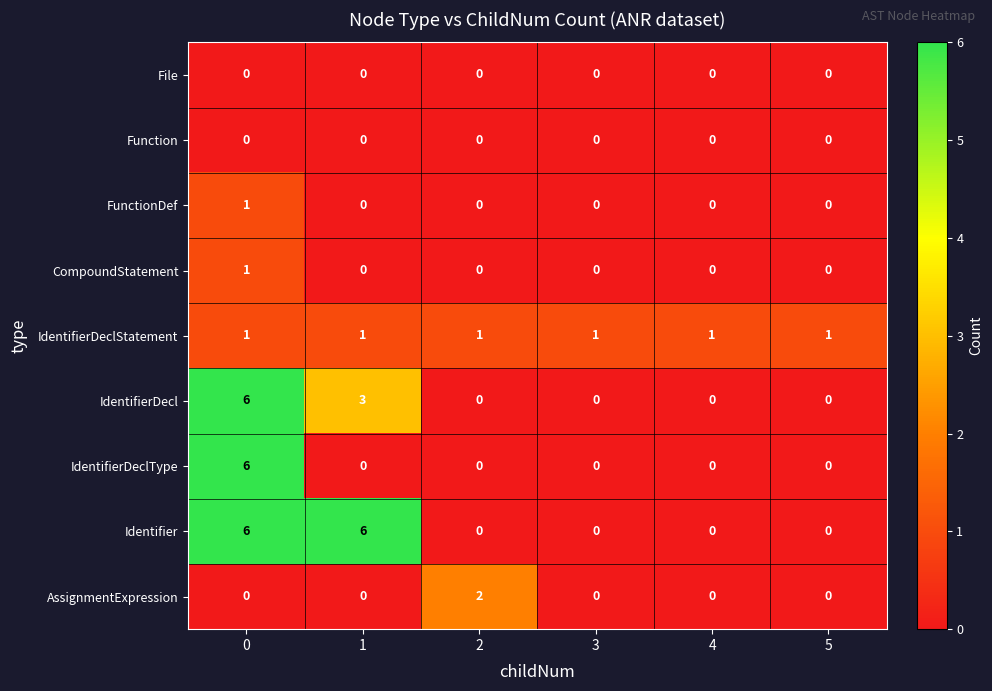

How many IdentifierDecl values are between 0 and 3?

5